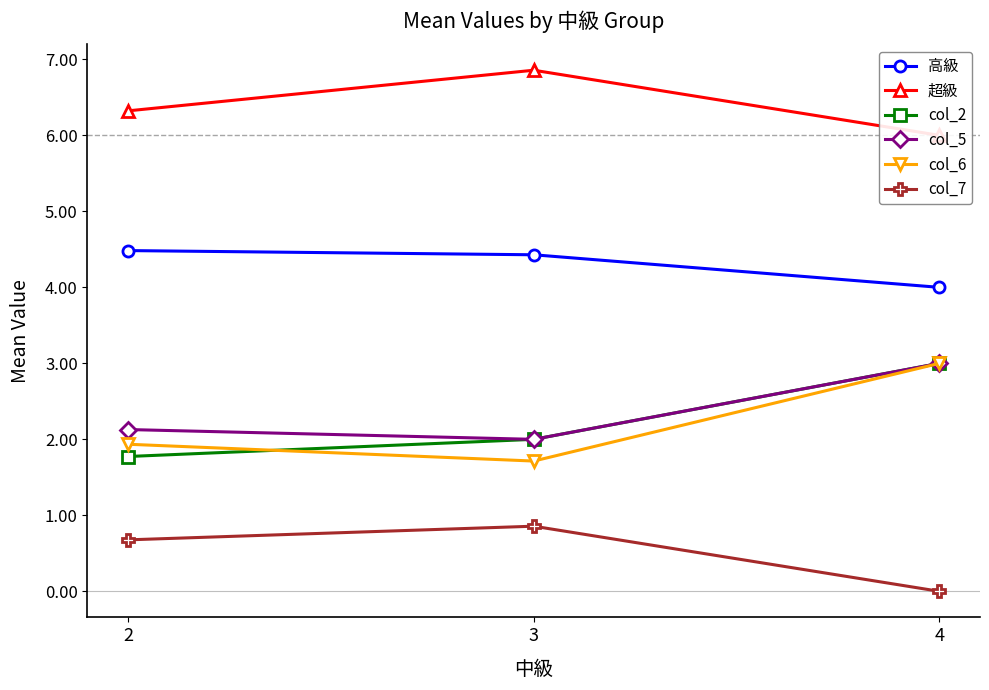

Does the chart display data point markers on the line(s)?

Yes